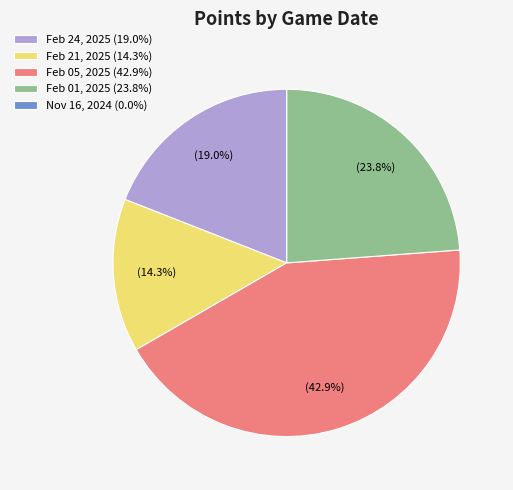

How much of the chart is everything except Feb 24, 2025?

81.0%